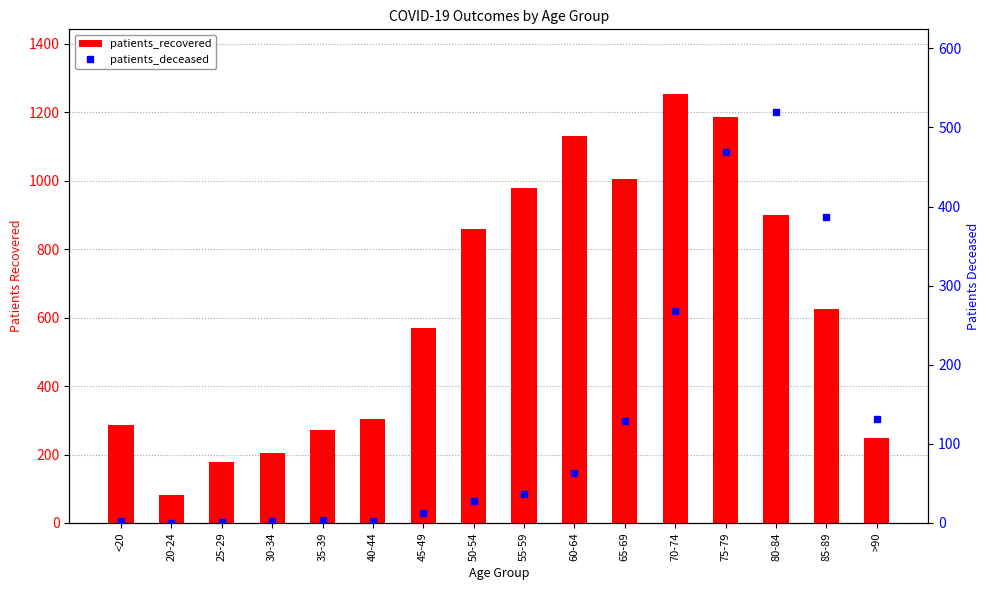

What is the sum of all patients_deceased values?

2057